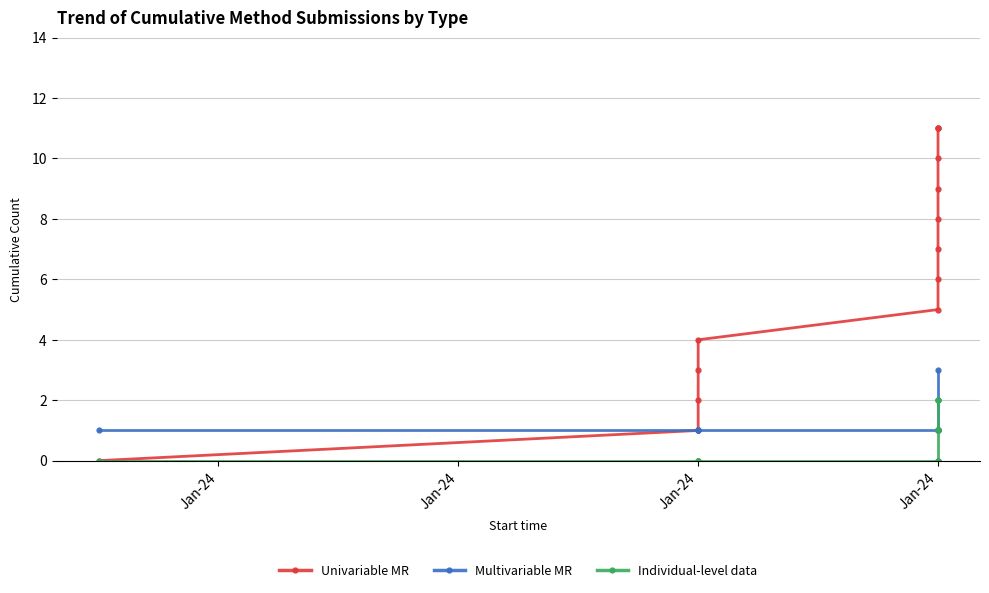

The Multivariable MR series shows 3 at Jan-24. True or false?

True